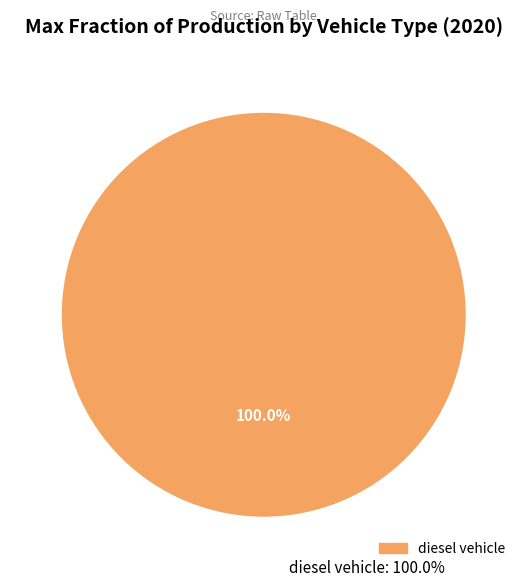

What portion of the pie excludes LPG vehicle?

100.0%